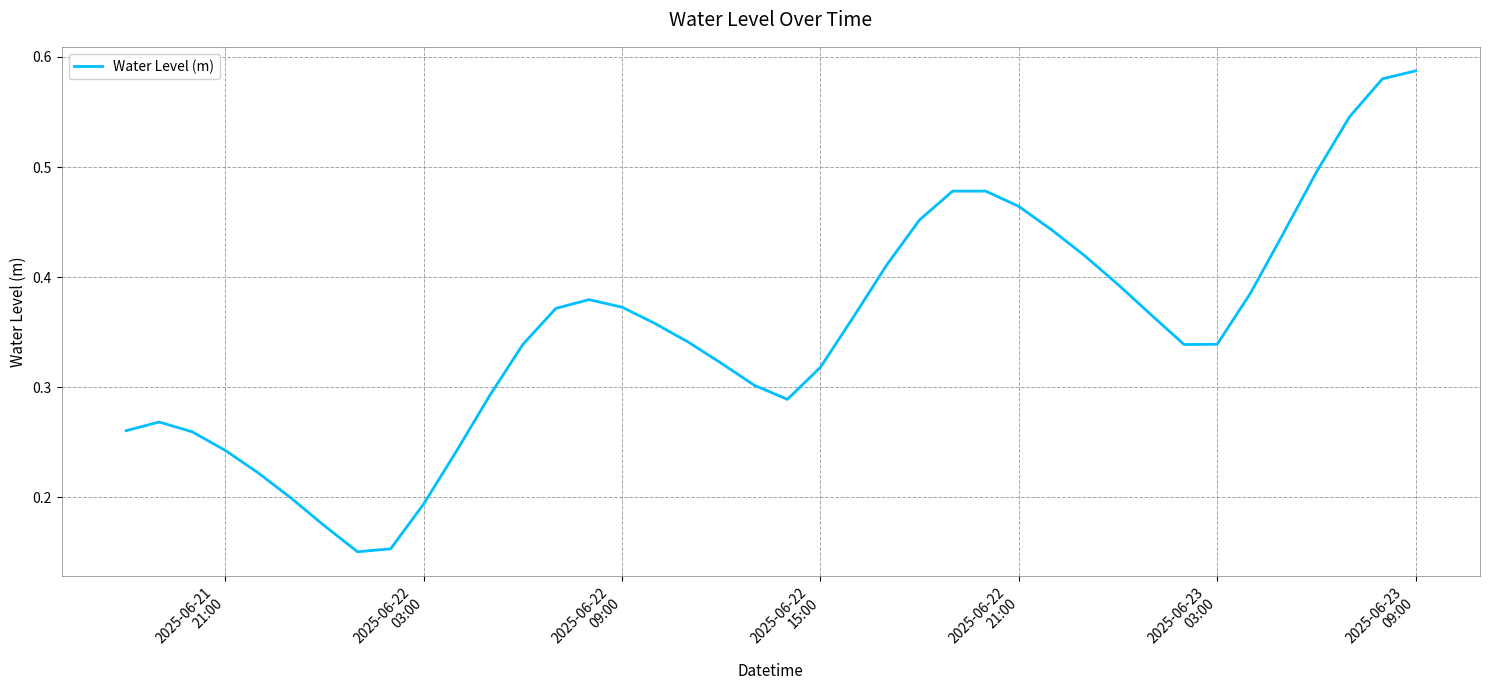

Reading right to left, list all the values displayed in this chart.

0.6	0.6	0.5	0.5	0.4	0.4	0.3	0.3	0.4	0.4	0.4	0.4	0.5	0.5	0.5	0.5	0.4	0.4	0.3	0.3	0.3	0.3	0.3	0.4	0.4	0.4	0.4	0.3	0.3	0.2	0.2	0.2	0.2	0.2	0.2	0.2	0.2	0.3	0.3	0.3